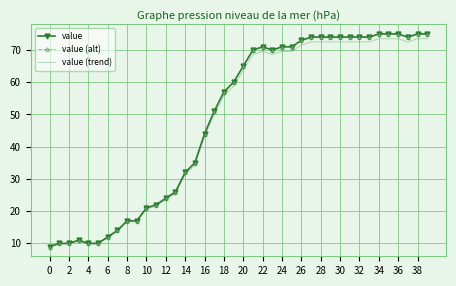

Rank the series by their maximum value, from lowest to highest.

value (trend), value, value (alt)